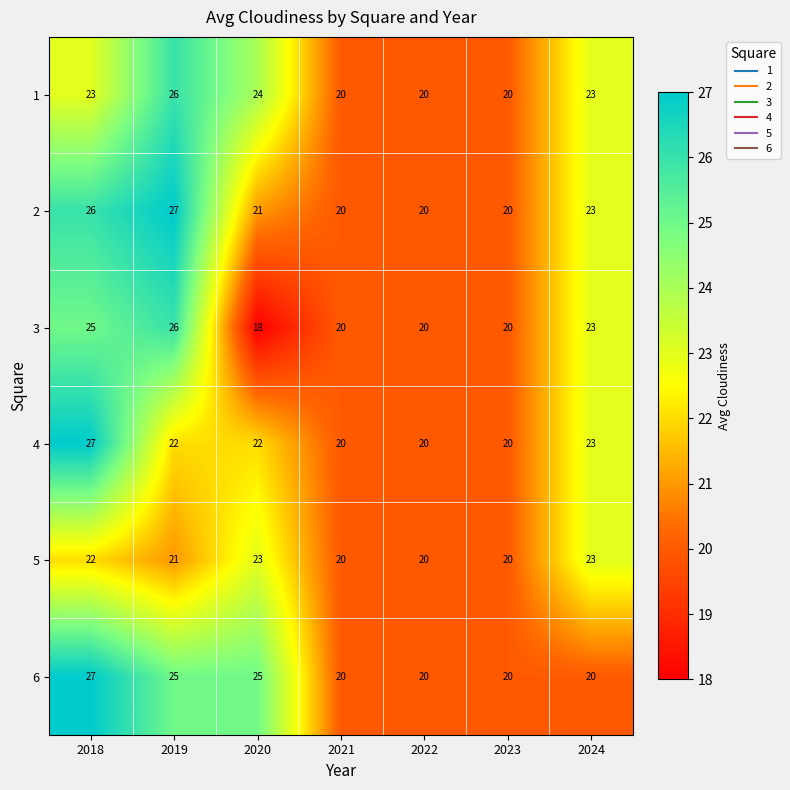

What is the approximate value of 2 at 2018?

26